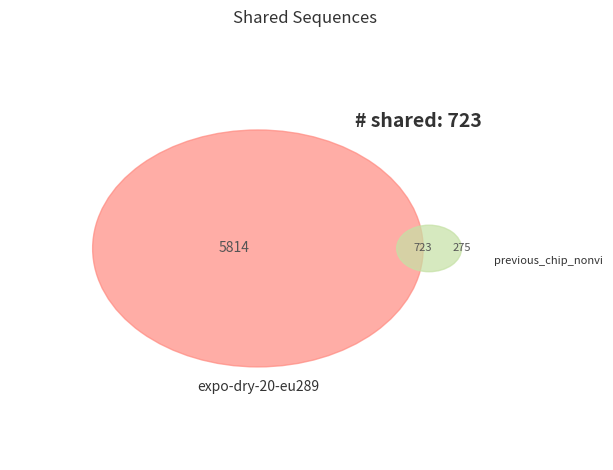

Is it true that other is 1% of the pie?

False